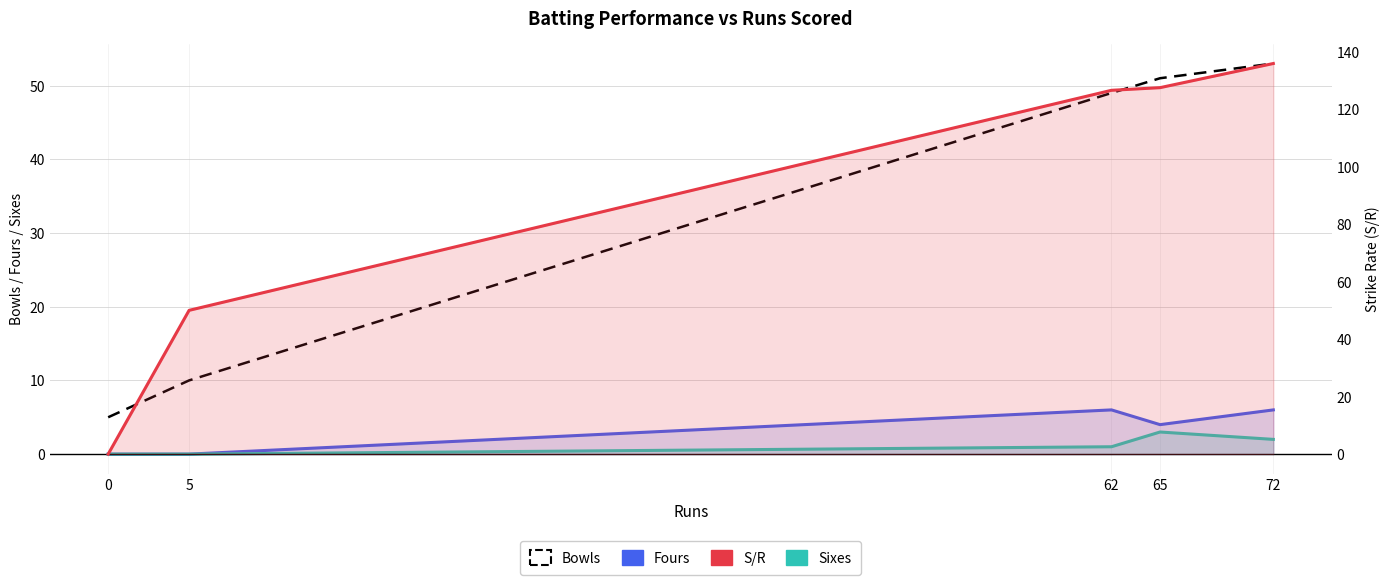

At which category is the sum across all series the highest?

72